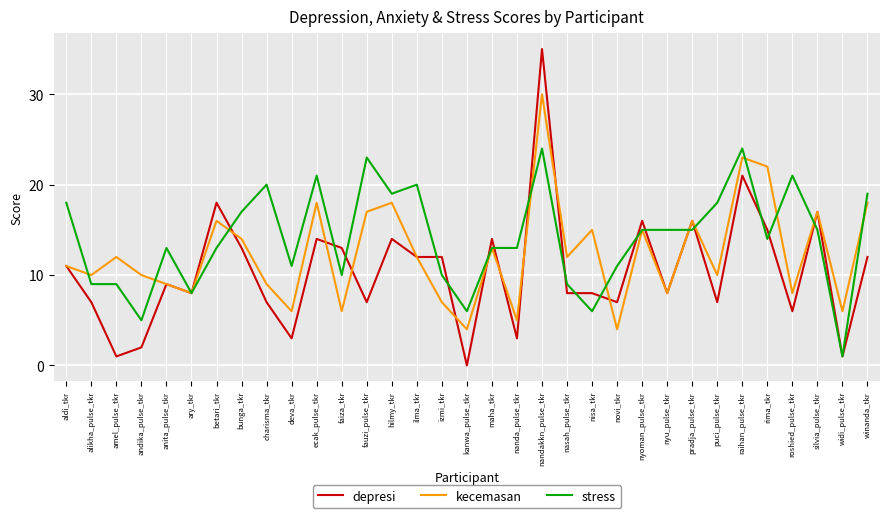

What is the sum of all kecemasan values?

409